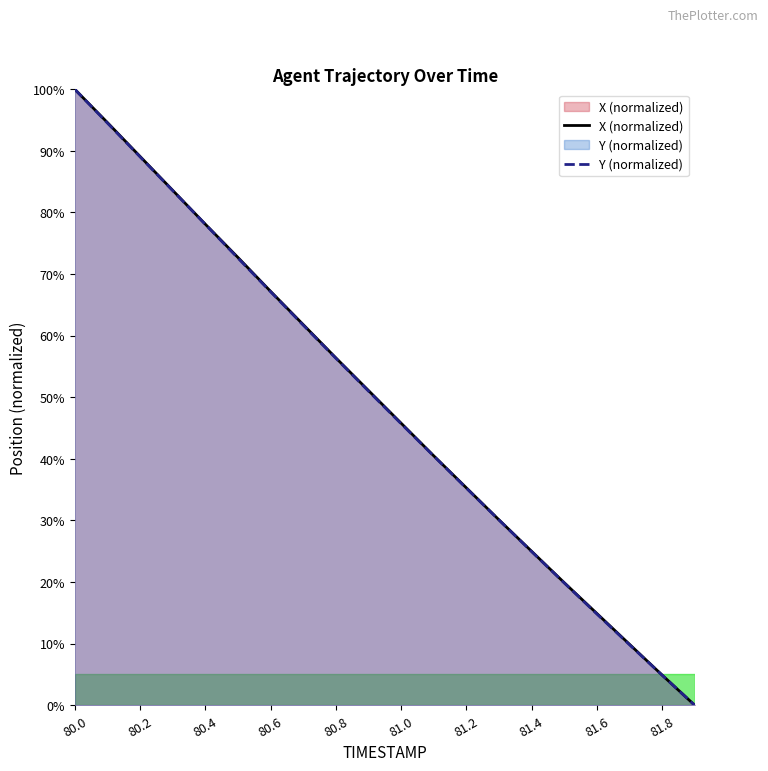

Is the value of X (normalized) at 80.8 greater than the value of Y (normalized) at 81.2?

Yes